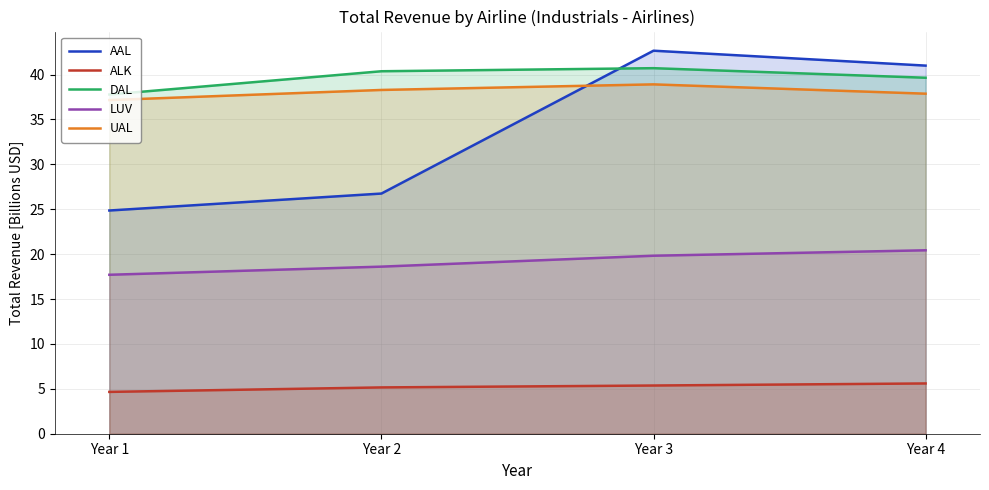

Where is UAL nearest to the value 38?

Year 4